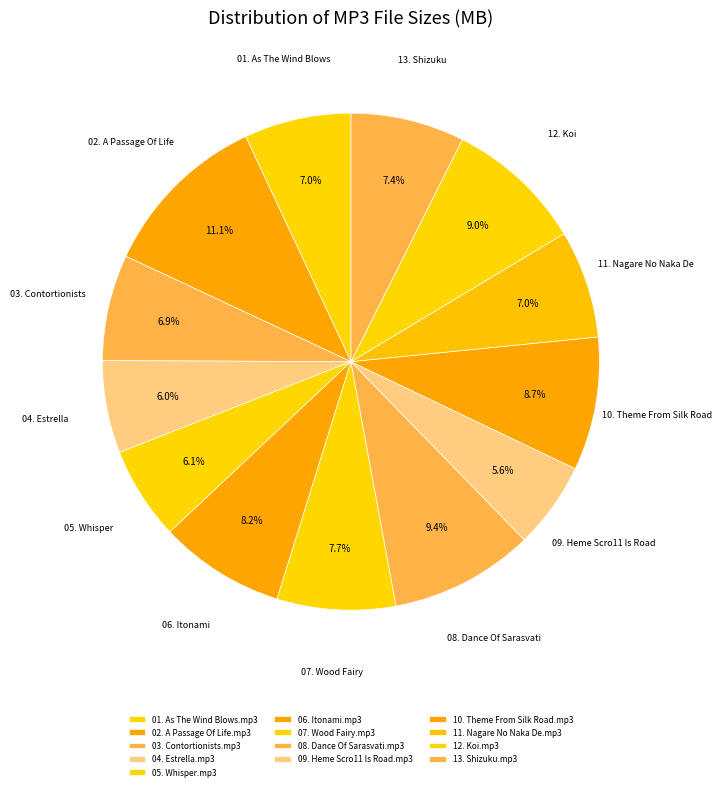

Is 11. Nagare No Naka De.mp3 the majority of the pie?

No